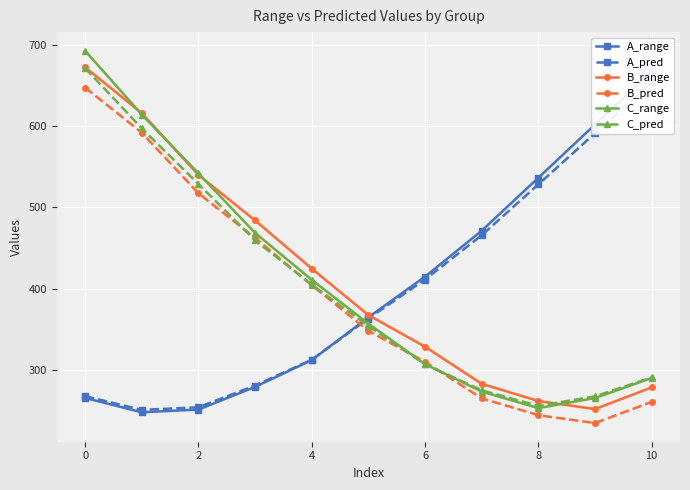

Read the B_pred value at 2.

517.1